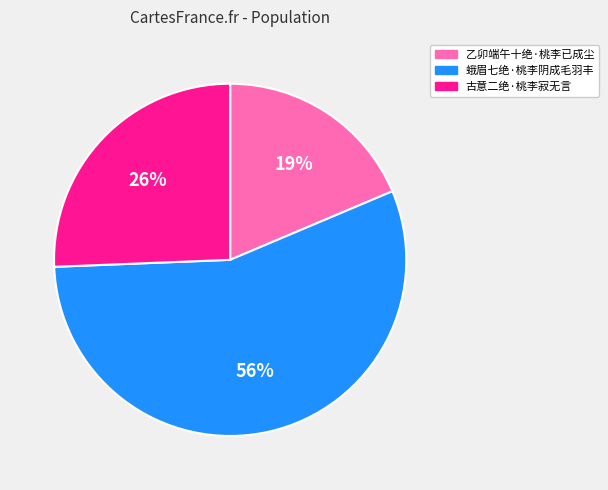

Is 蛾眉七绝·桃李阴成毛羽丰 the majority of the pie?

Yes